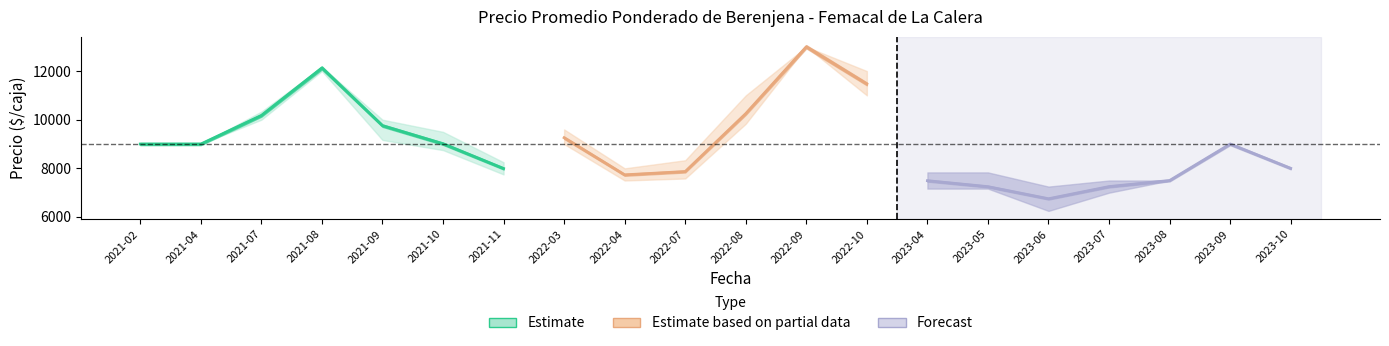

True or false: Precio minimo and Precio promedio ponderado intersect in this chart.

False